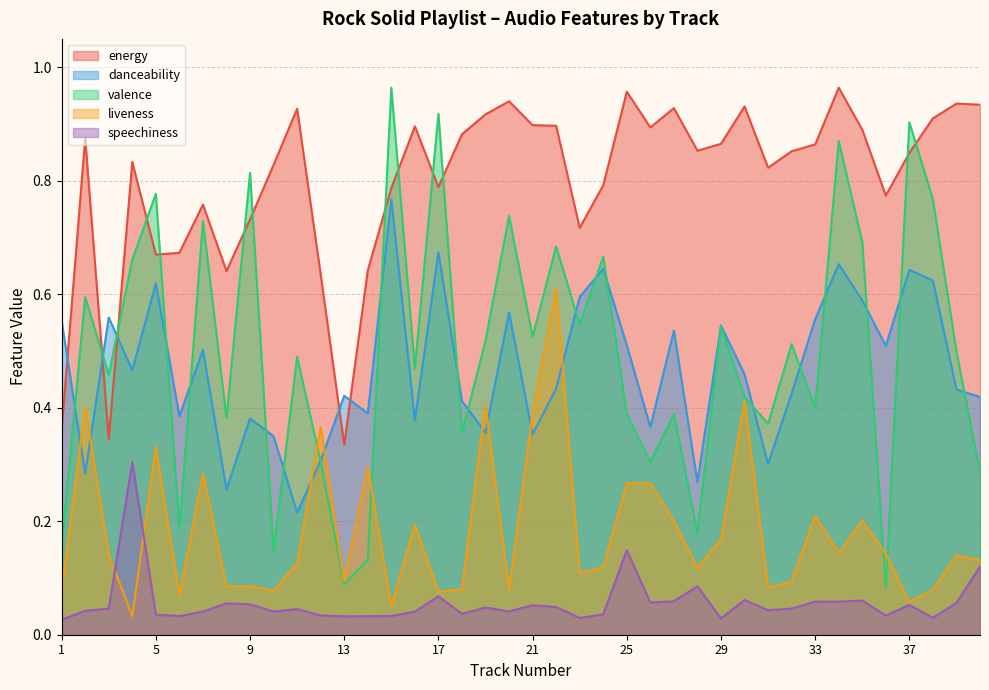

At which category does energy reach its first local valley?

3